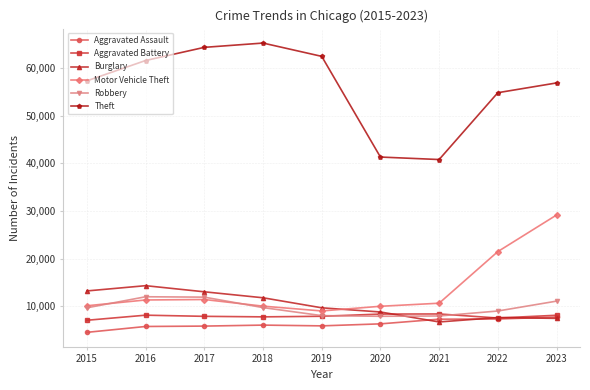

True or false: Burglary and Aggravated Battery cross at least once.

True